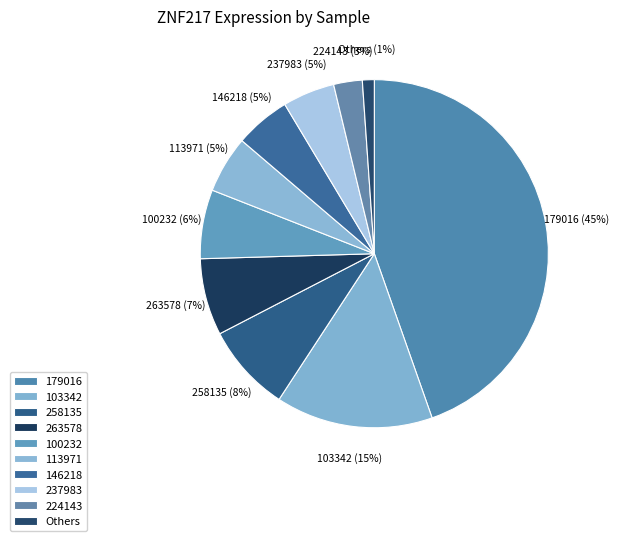

Do Others and 100232 together represent more than half of the pie?

No